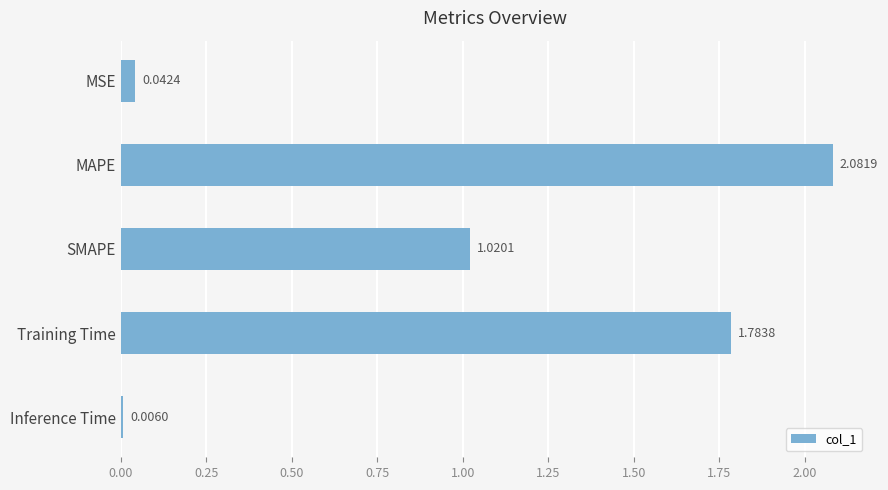

Count the number of categories in the chart.

5